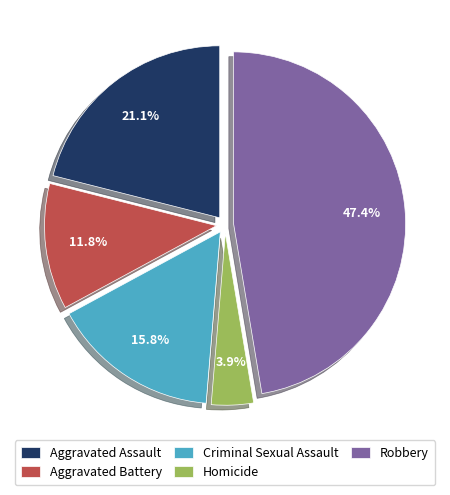

True or false: Criminal Sexual Assault accounts for 16% of the total.

True